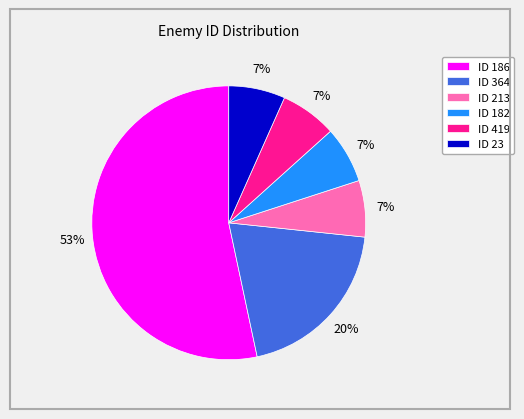

Between ID 186 and ID 182, which is larger?

ID 186